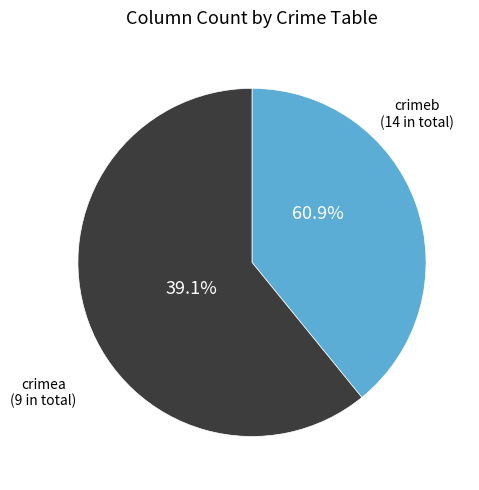

Between crimeb and crimea, which is larger?

crimeb